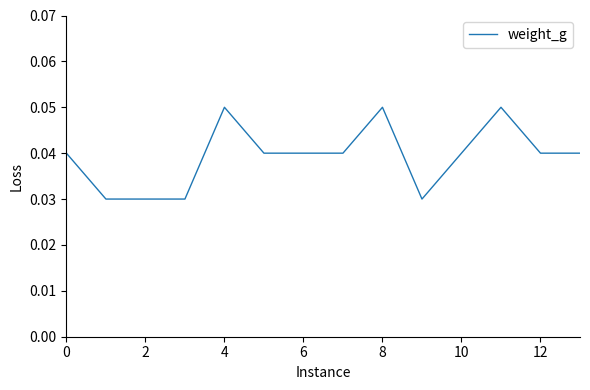

Count the values in the range 0 to 1.

14